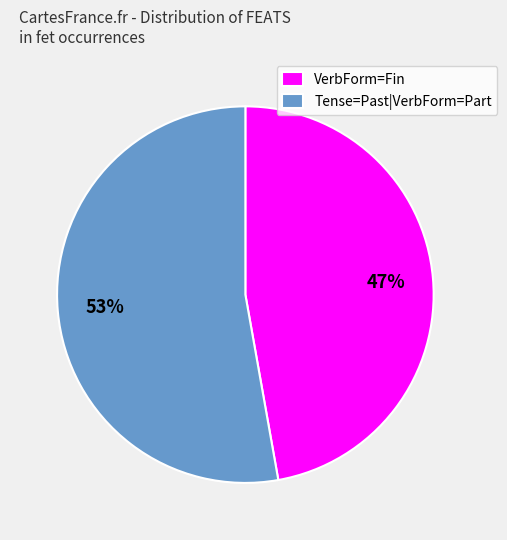

What percentage is the Tense=Past|VerbForm=Part slice, to the nearest percent?

53%